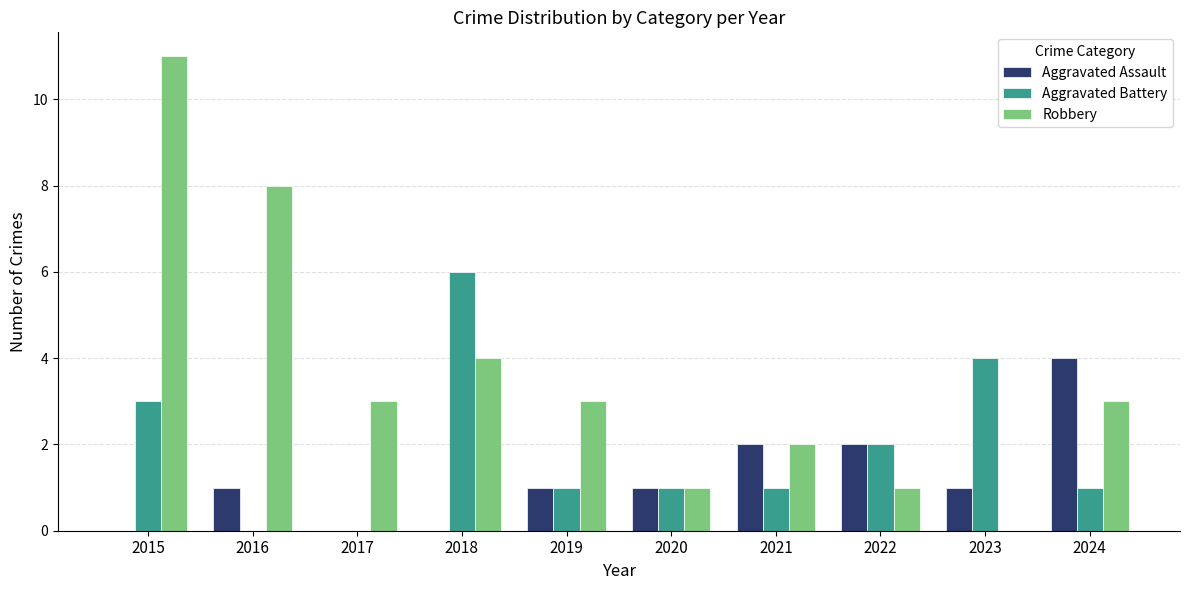

What is the sum of the Robbery values at 2017 and 2020?

4